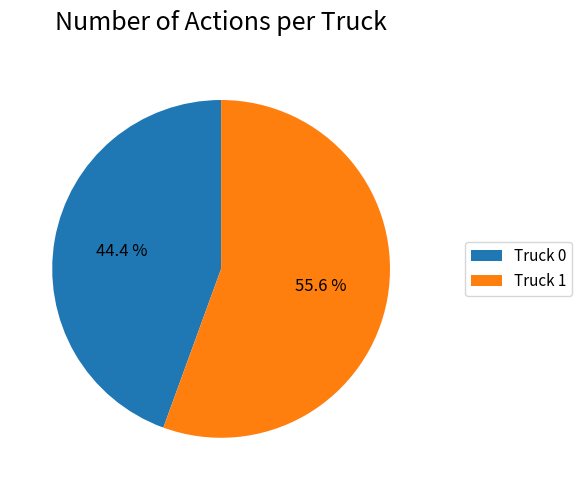

Is the sum of Truck 0 and Truck 1 greater than half?

Yes